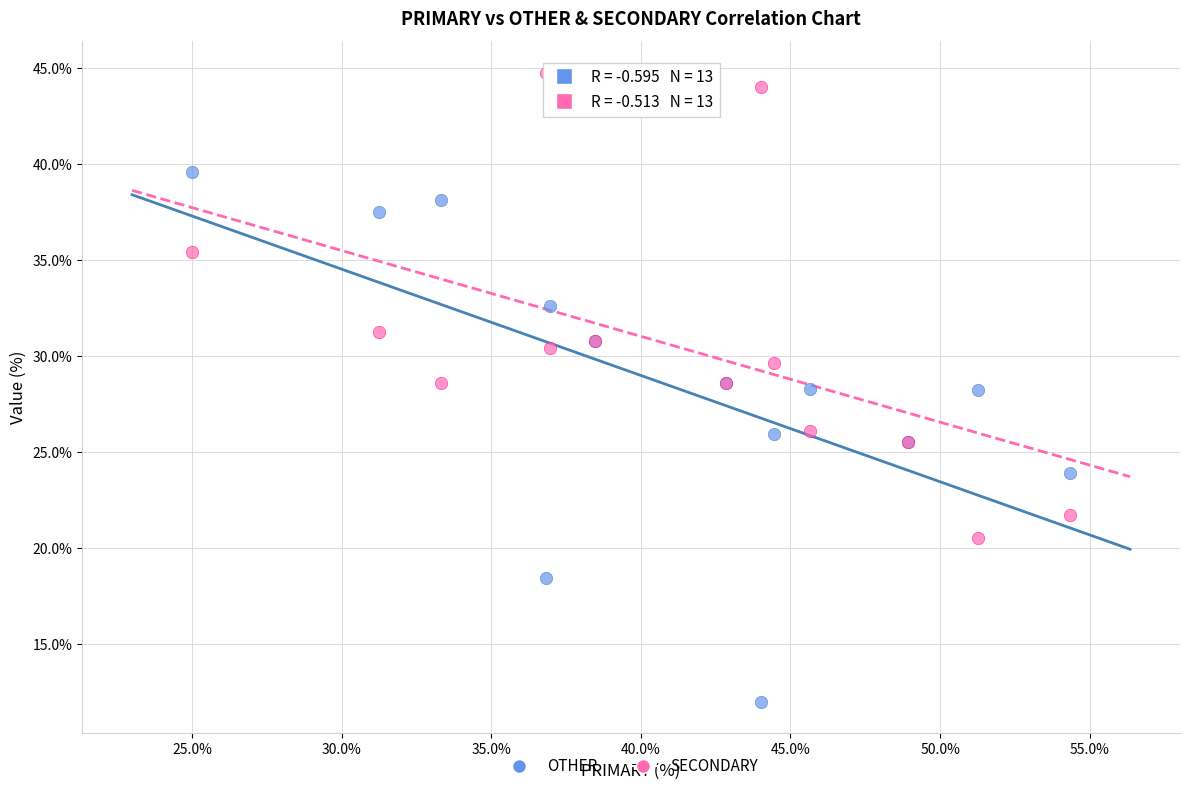

What is the X range (max minus min) for the scatter plot?

29.3